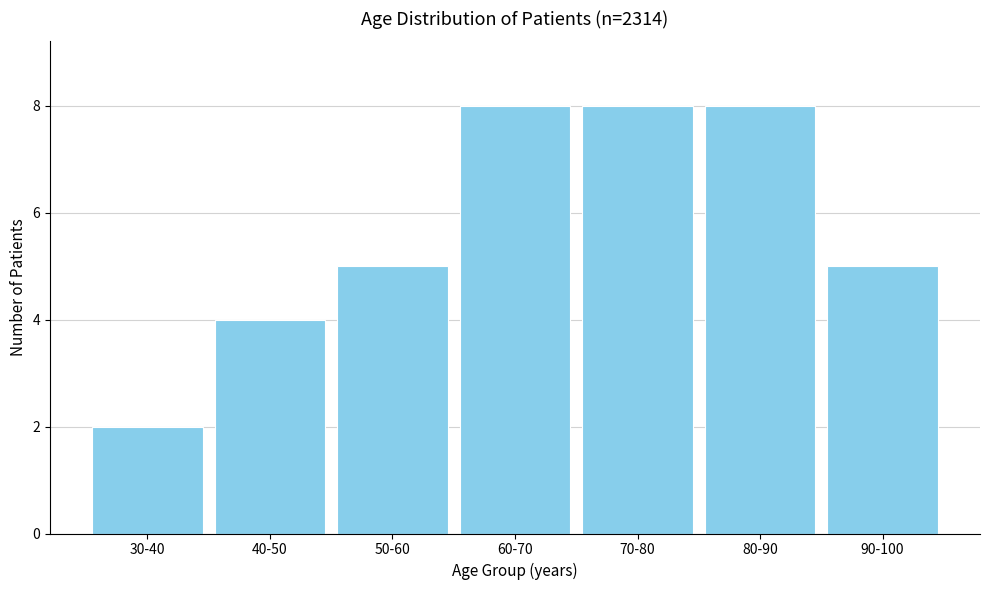

Reading left to right, extract all data points from this chart.

2	4	5	8	8	8	5